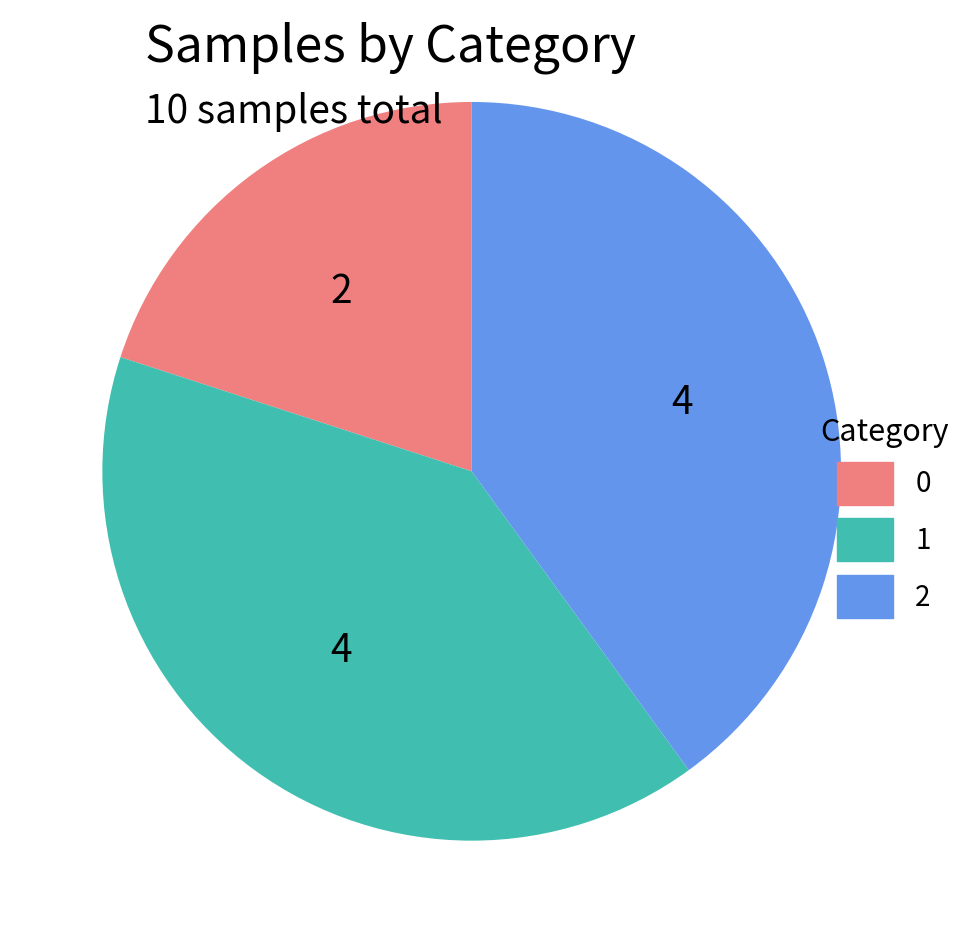

What percentage is the 0 slice, to the nearest percent?

20%